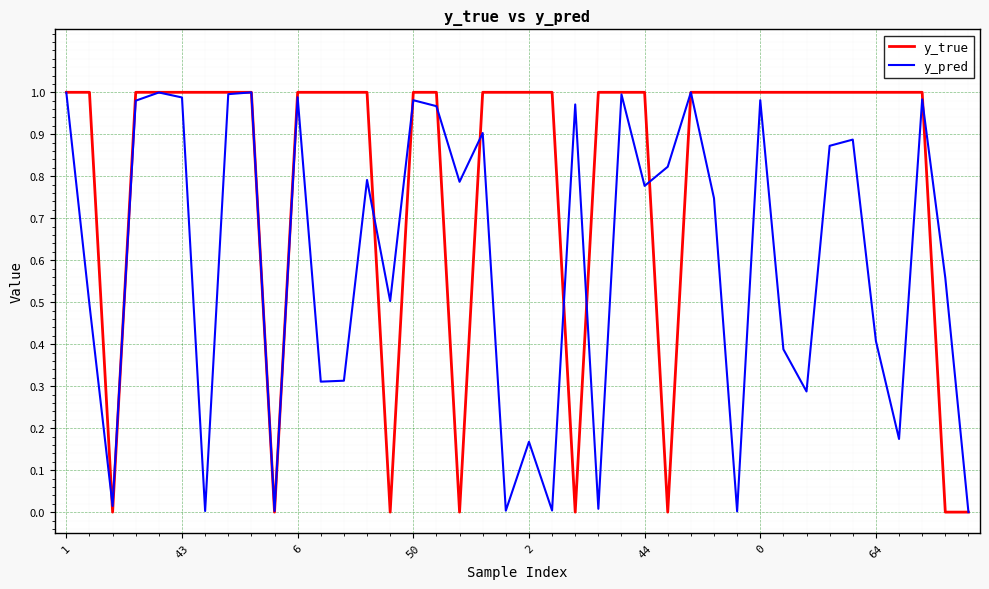

Rank the series by their average value, from lowest to highest.

y_pred, y_true